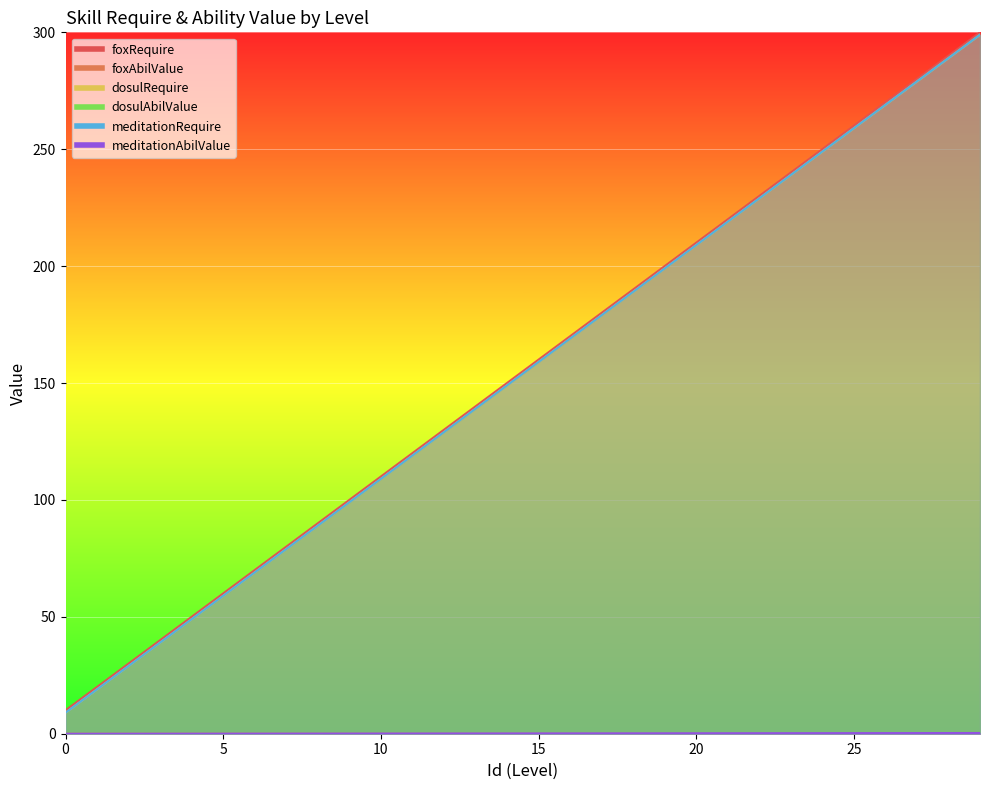

Is the value of dosulAbilValue at 10 greater than the value of meditationAbilValue at 8?

Yes